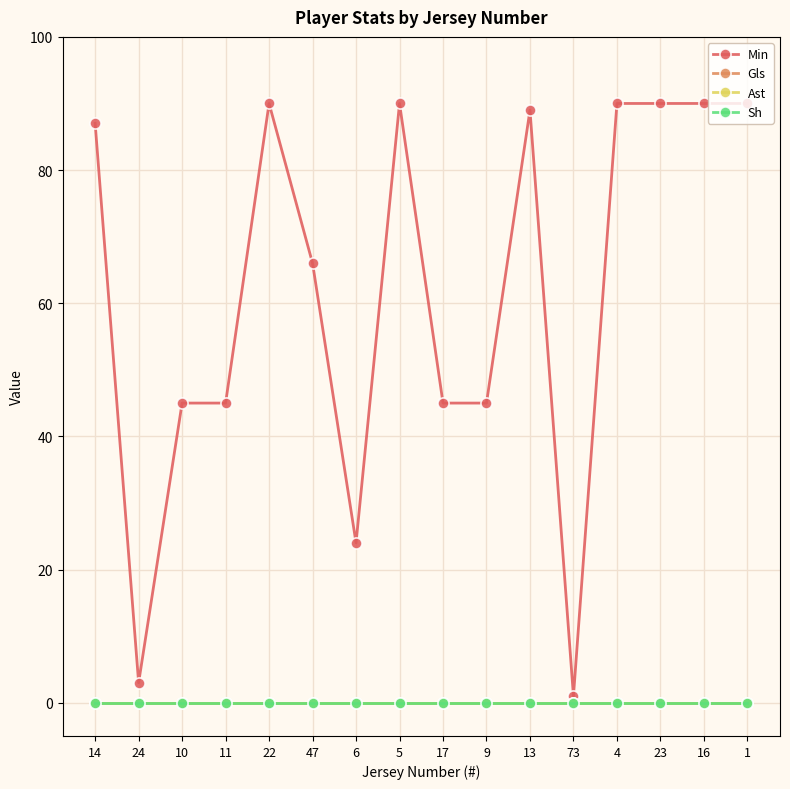

Which series changed the most between 10 and 6?

Min